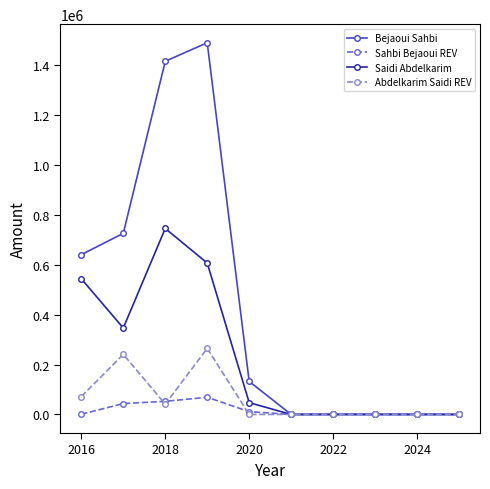

In Abdelkarim Saidi REV, how many points are higher than both neighbors (excluding endpoints)?

2